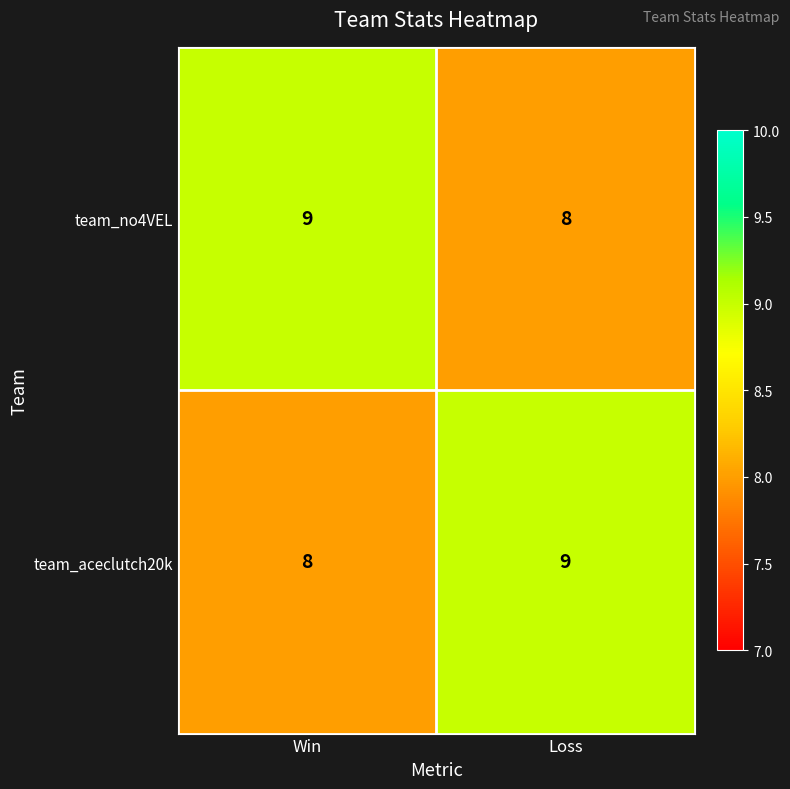

How many data points in team_aceclutch20k are less than 9?

1